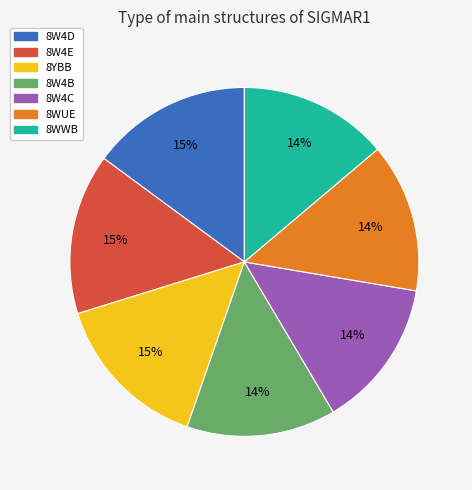

Between 8W4D and 8WUE, which is larger?

8W4D